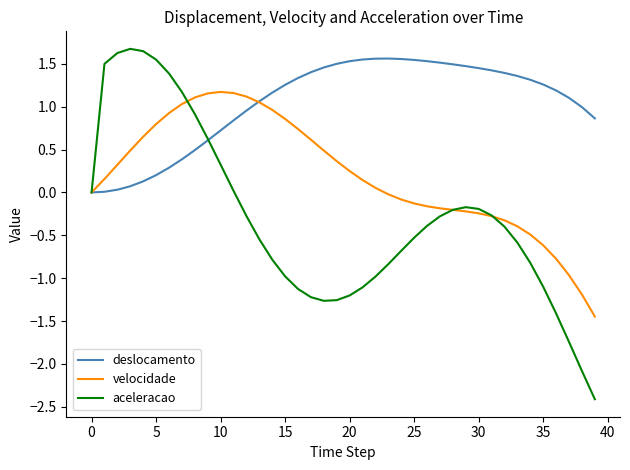

What is the greatest value displayed?

1.7